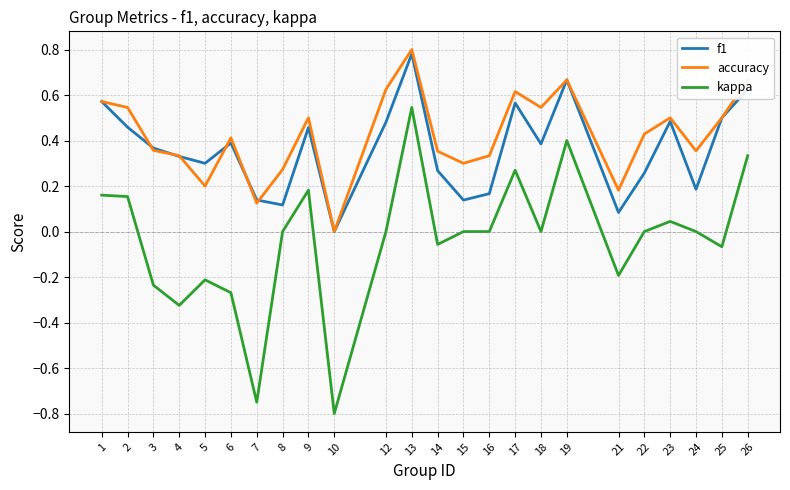

True or false: kappa and f1 intersect in this chart.

False